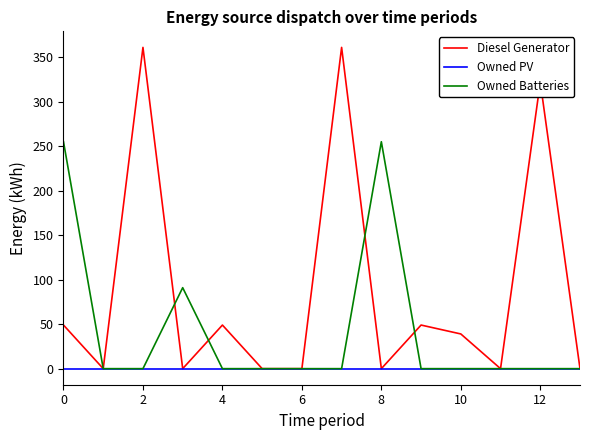

In Diesel Generator, how many points are higher than both neighbors (excluding endpoints)?

5